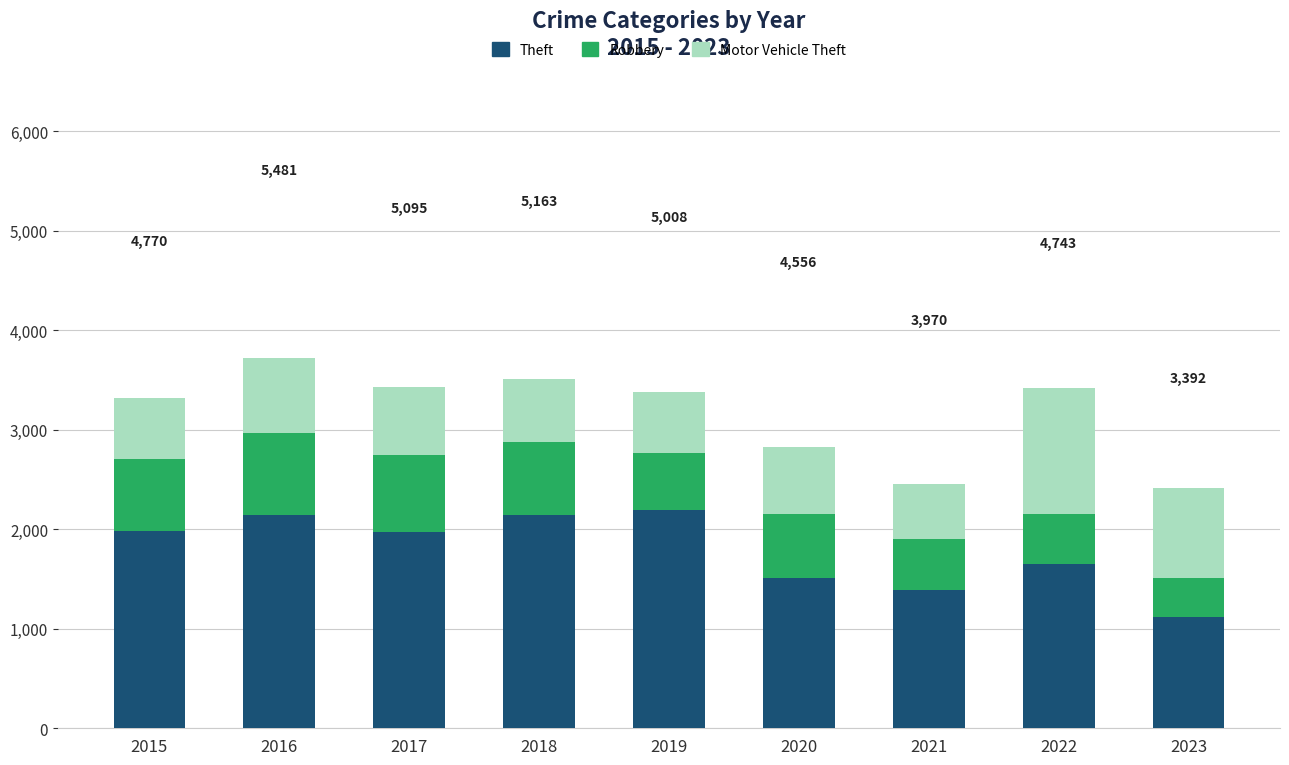

What is the lowest value of the Theft series?

1115